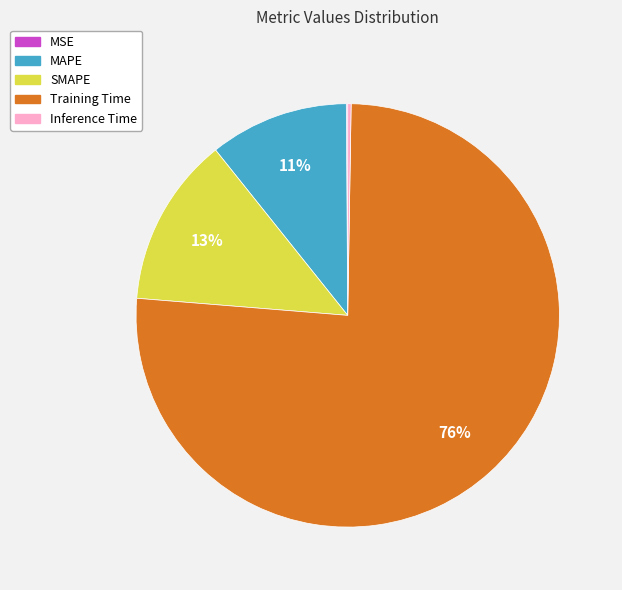

Is Training Time the majority of the pie?

Yes